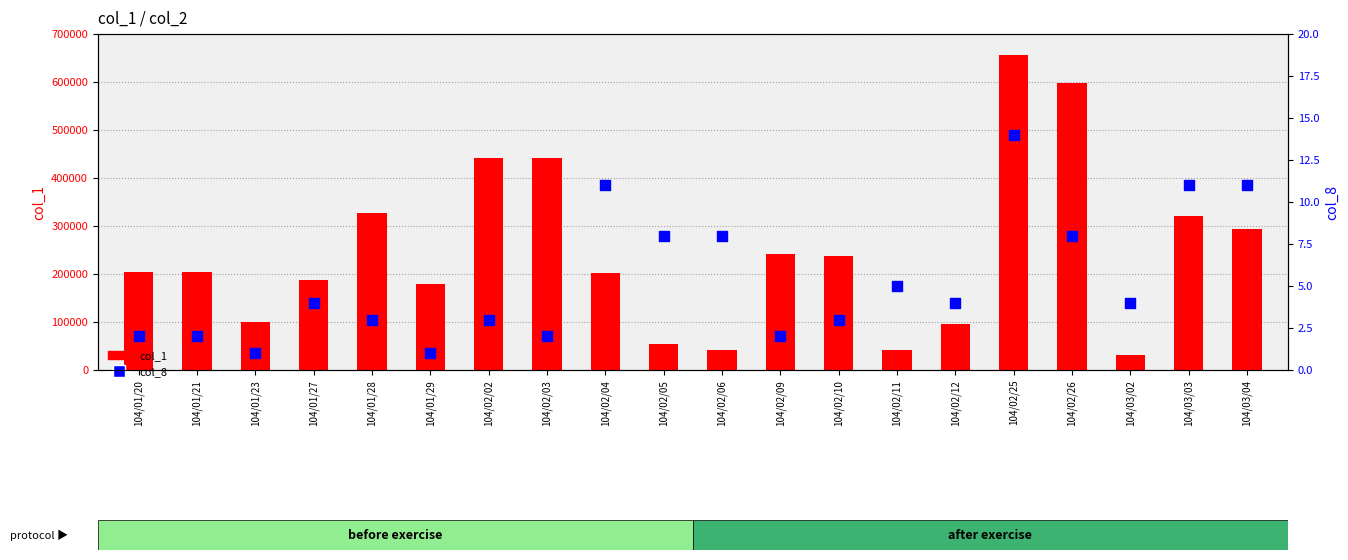

Is the value of col_1 (col_1 value) at 104/02/04 greater than the value of col_8 (count) at 104/02/12?

Yes